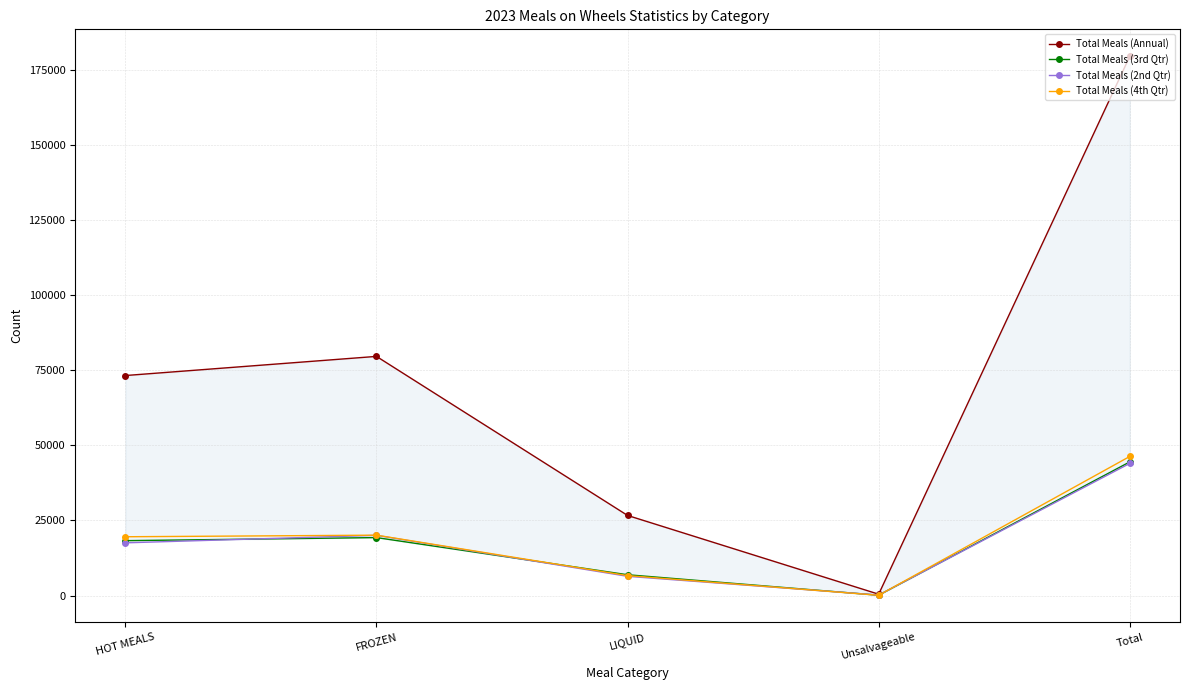

Does the chart display data point markers on the line(s)?

Yes